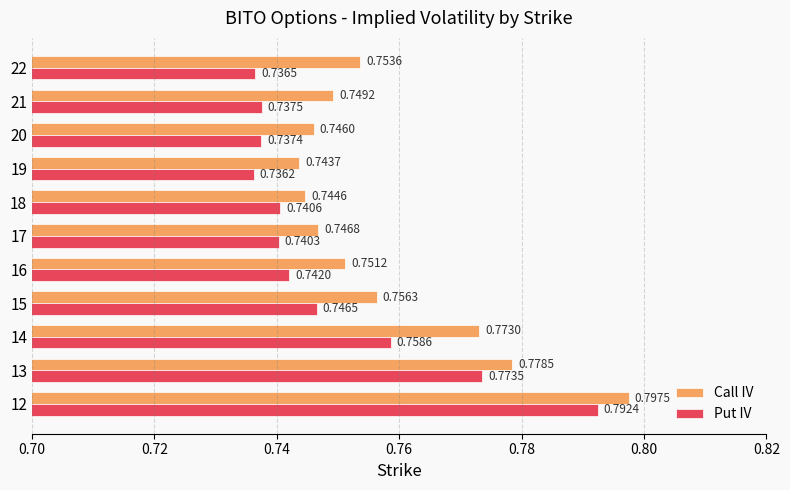

Rank the categories by Put IV value from lowest to highest.

19, 22, 20, 21, 17, 18, 16, 15, 14, 13, 12